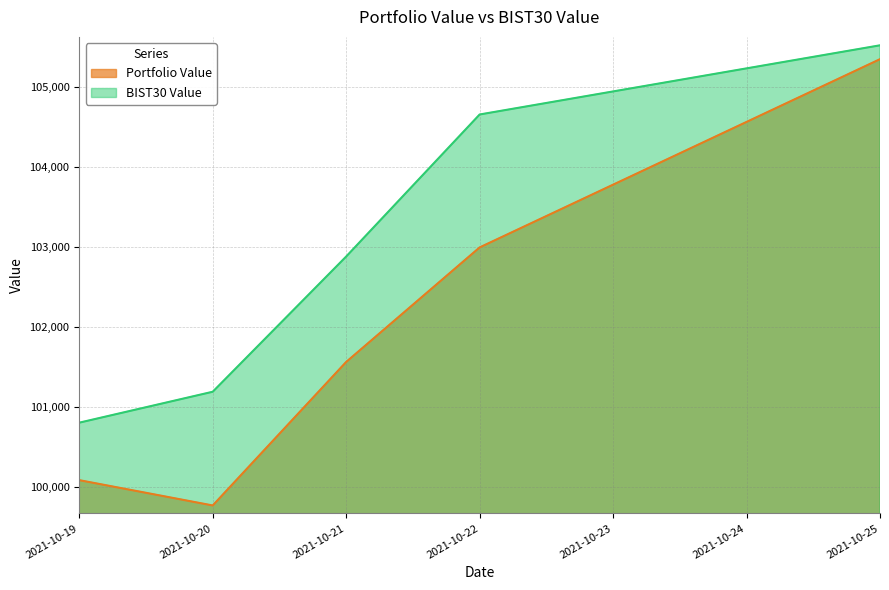

At which category is the sum across all series the highest?

2021-10-25